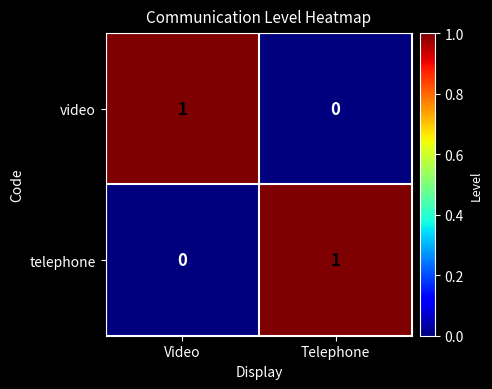

Which category has the lowest value in the telephone series?

Video